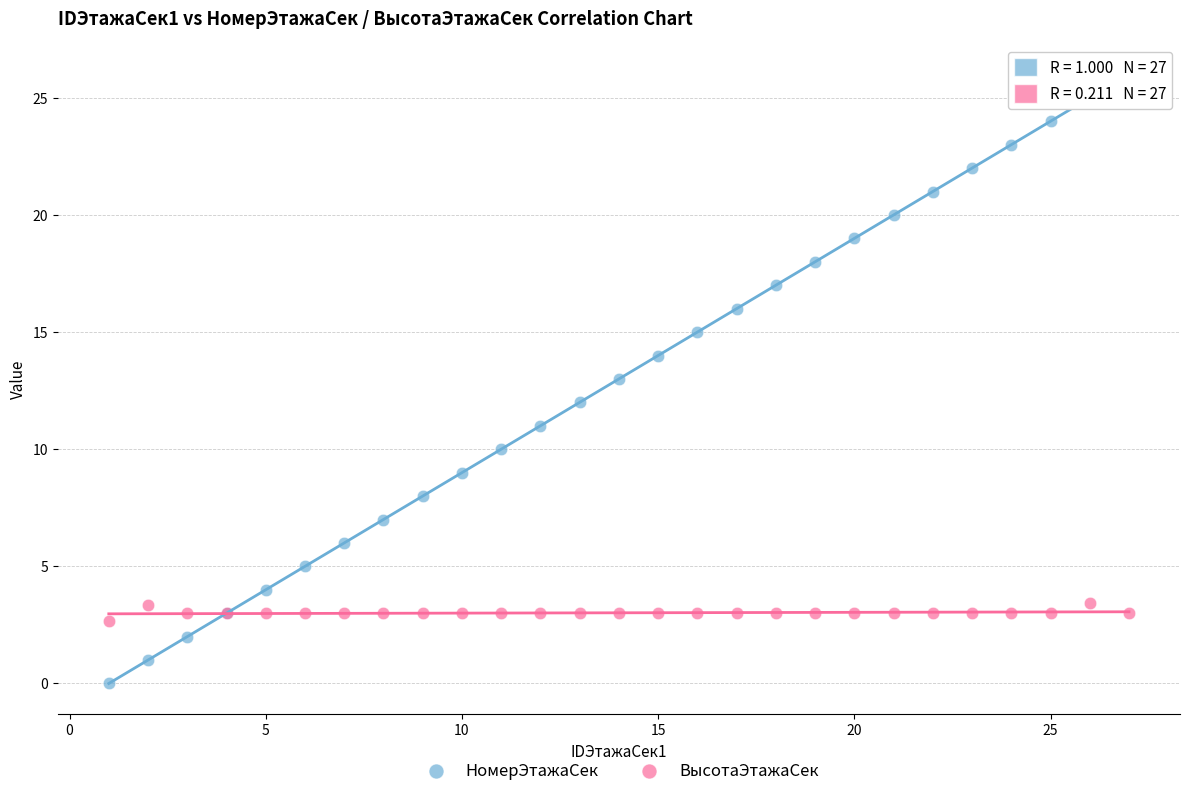

What are all the series names shown in the legend?

НомерЭтажаСек, ВысотаЭтажаСек